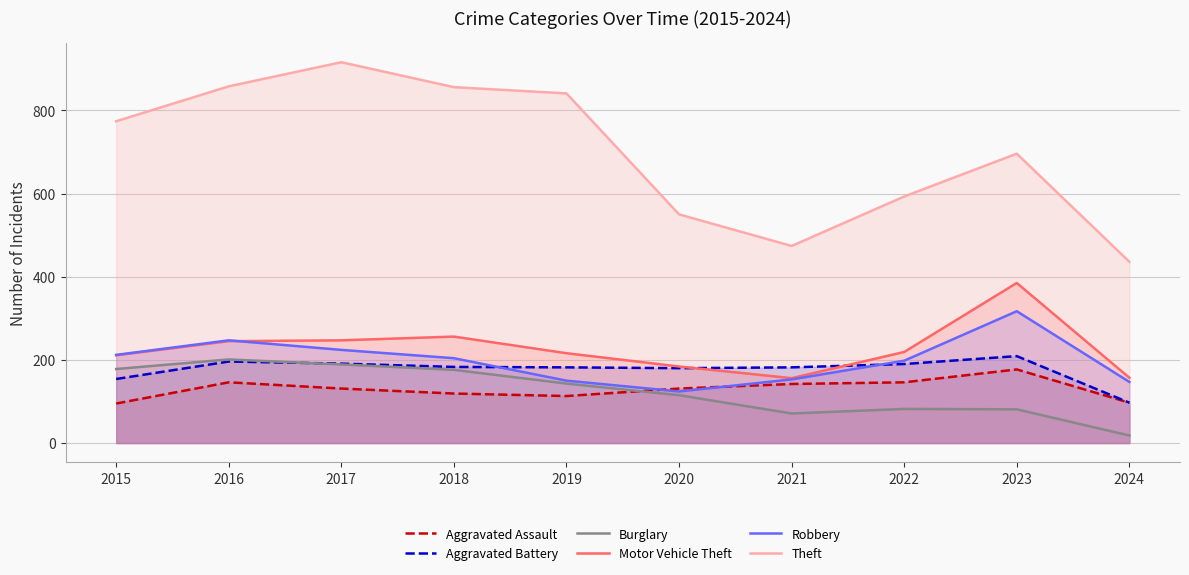

At which category is the sum across all series the highest?

2017